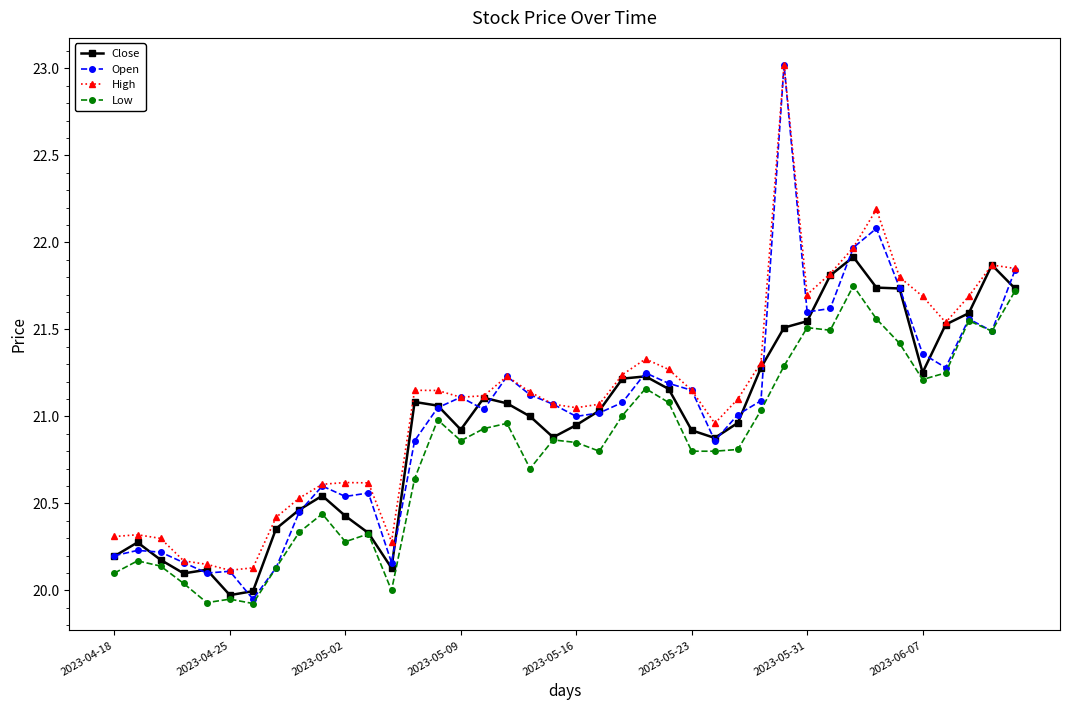

How many series are shown in this chart?

4